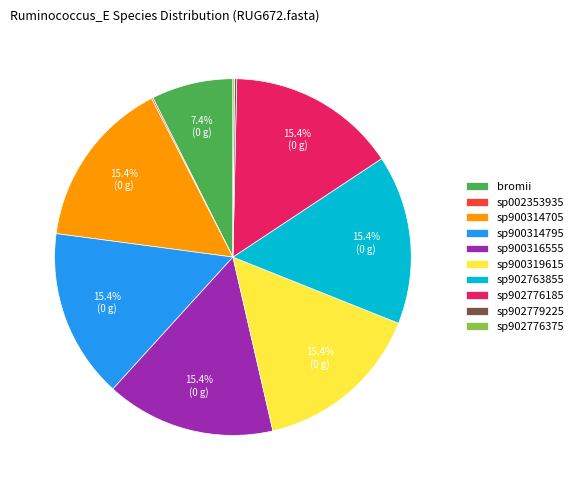

How much of the chart is everything except sp900314795?

84.6%